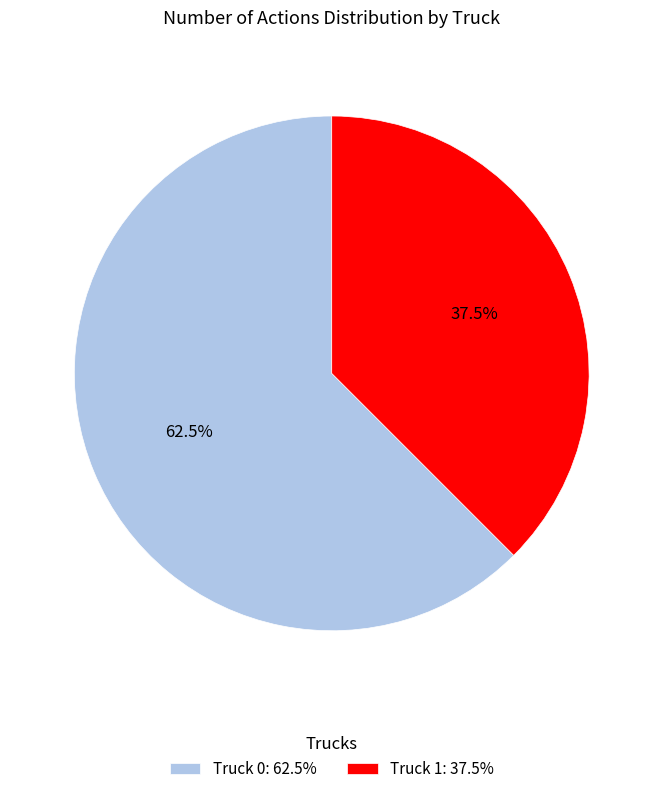

Rank the categories by value from highest to lowest.

Truck 0, Truck 1